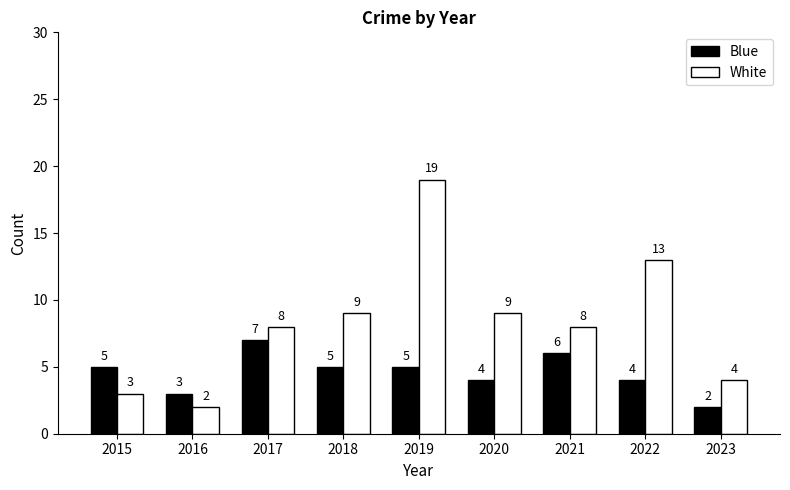

Is it true that White equals 2 at 2015?

False